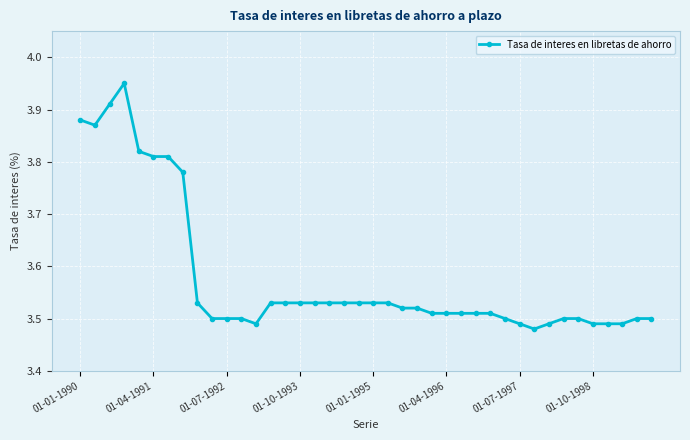

What is the average value?

3.6